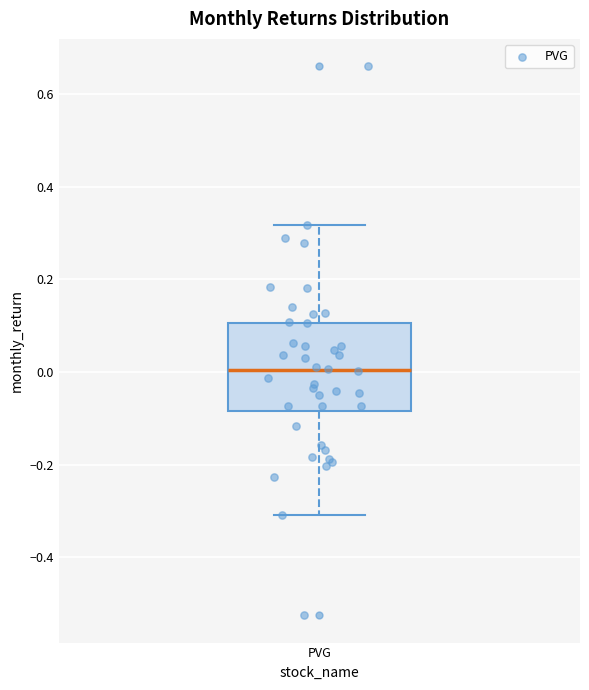

Where is the lower edge of the box for PVG on the y-axis? The values are not printed on the chart, so give them approximately, as read against the axis.

-0.08